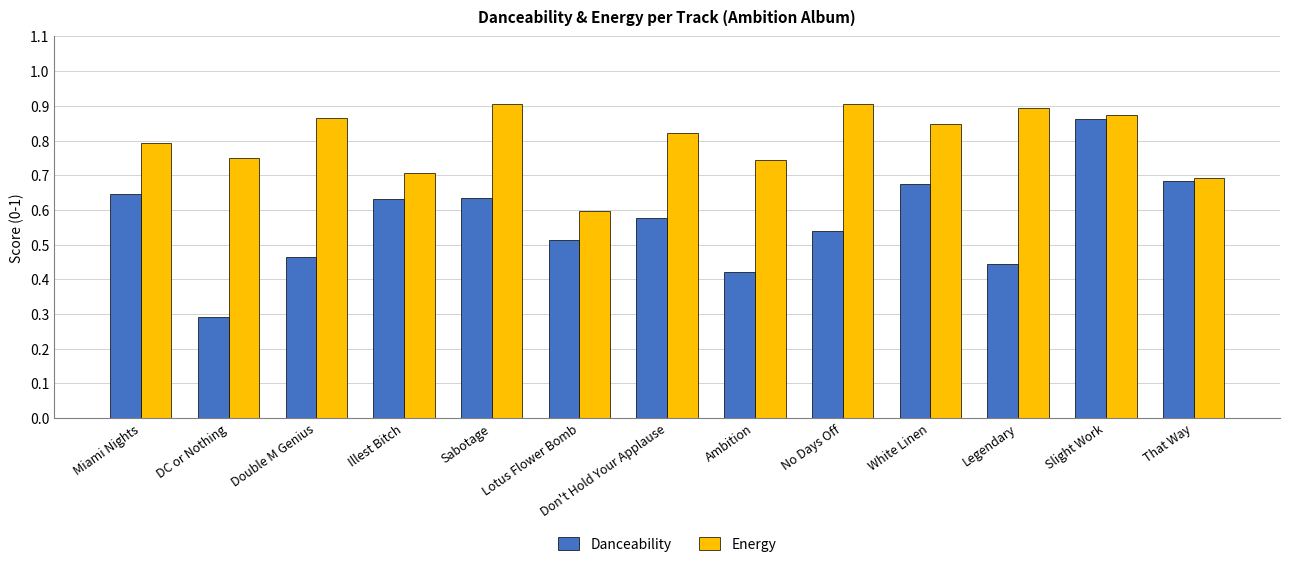

Which series has the largest range (max minus min)?

Danceability